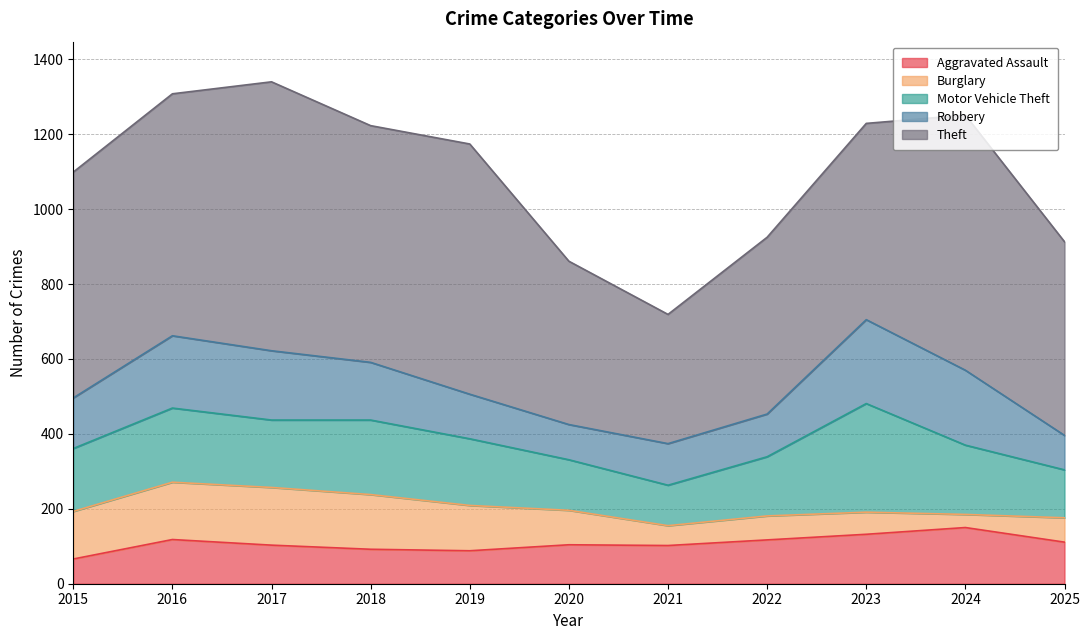

How many data points in Robbery are above 135?

5